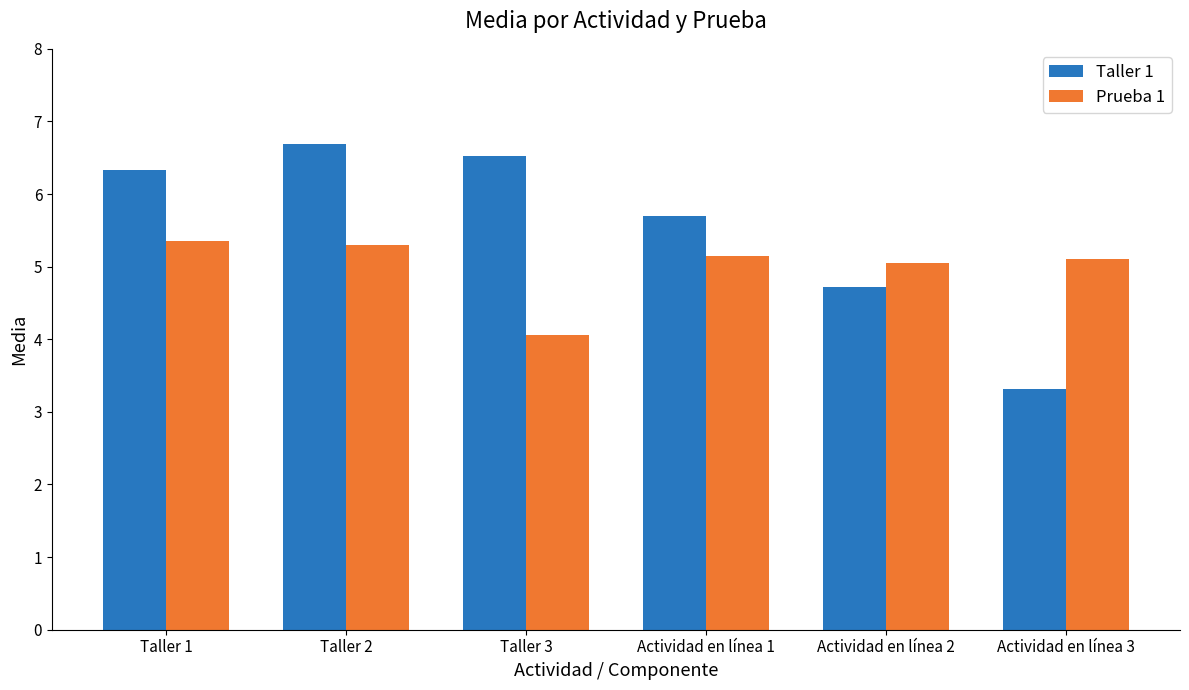

The Taller 1 series shows 1.0 at Actividad en línea 3. True or false?

False